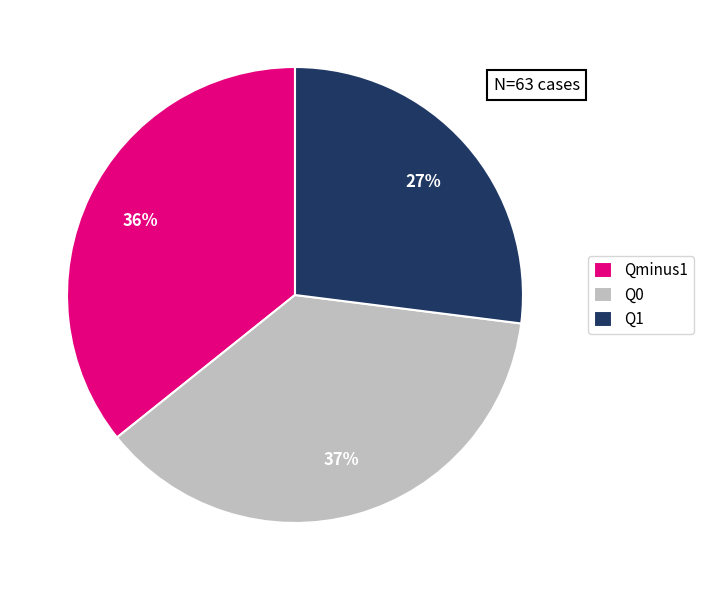

To the nearest percent, what portion does Q1 represent?

27%